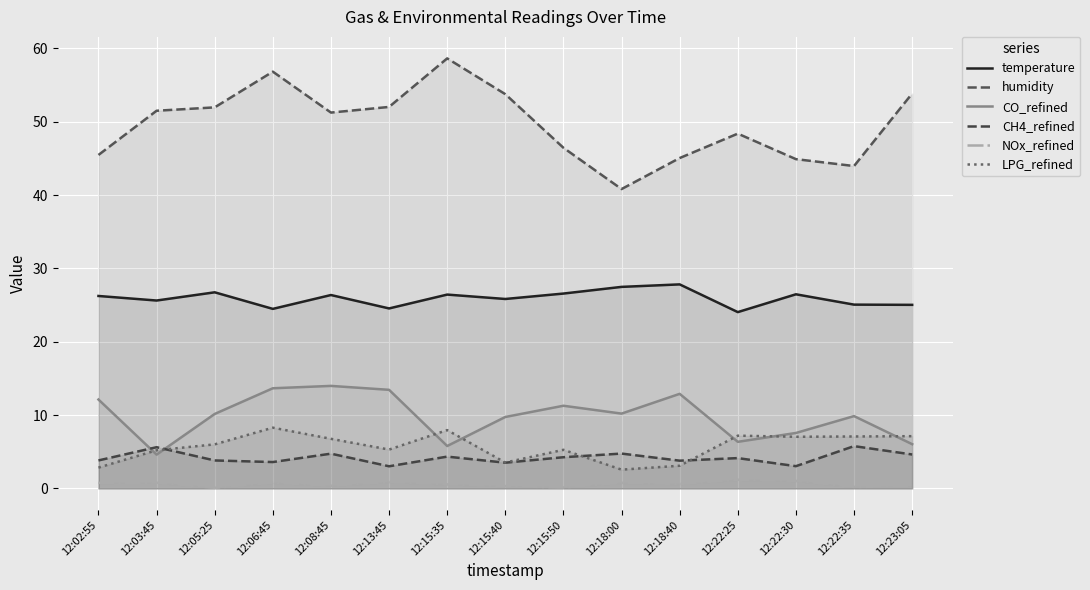

Where does the LPG_refined series first go above 6?

12:05:25